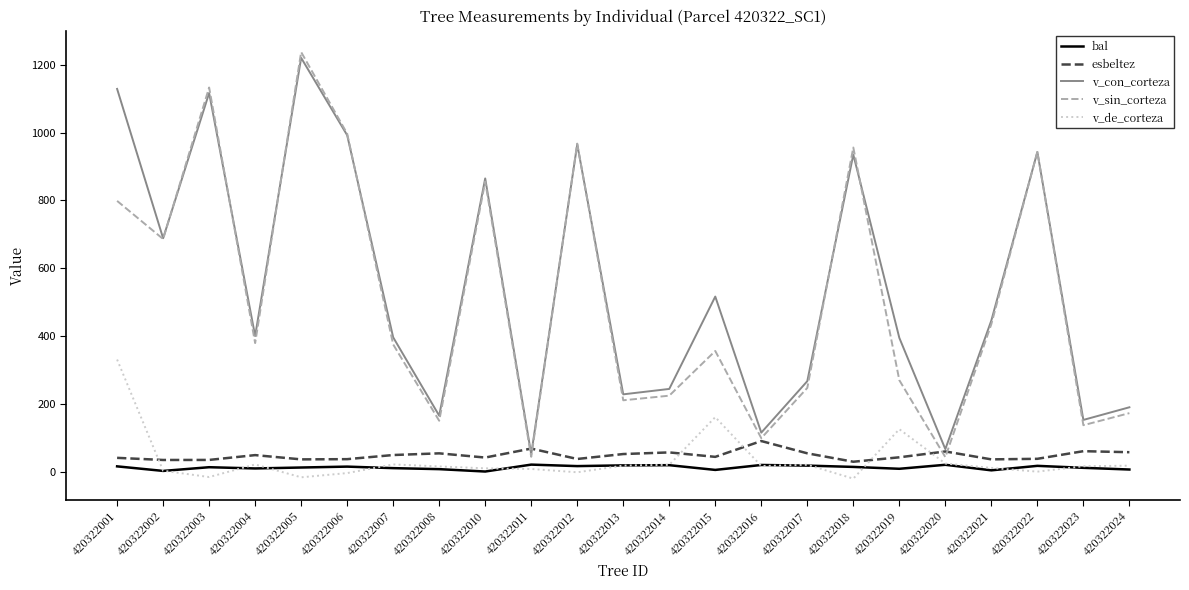

Rank the series by their maximum value, from lowest to highest.

bal, esbeltez, v_de_corteza, v_con_corteza, v_sin_corteza